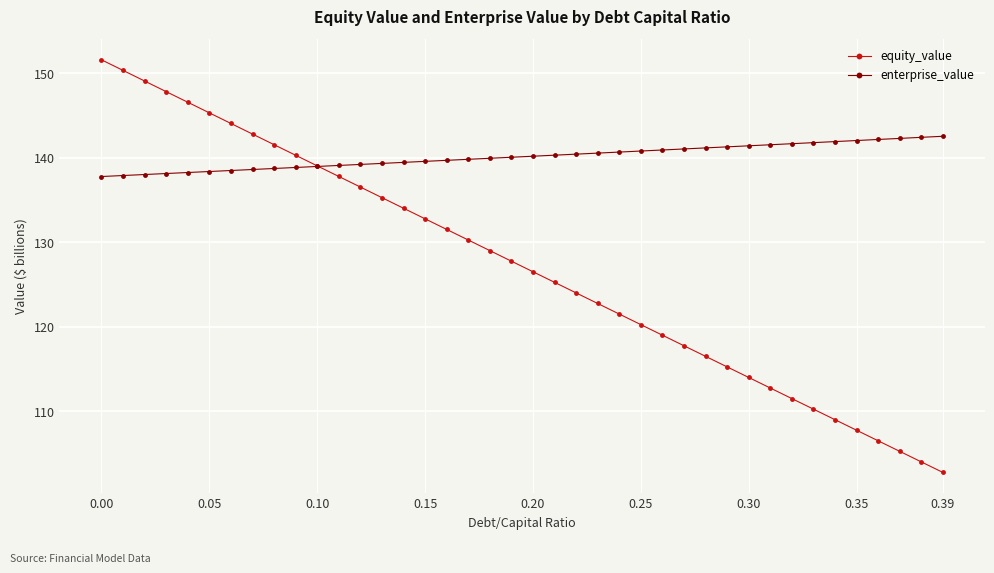

Rank the series by their average value, from highest to lowest.

enterprise_value, equity_value